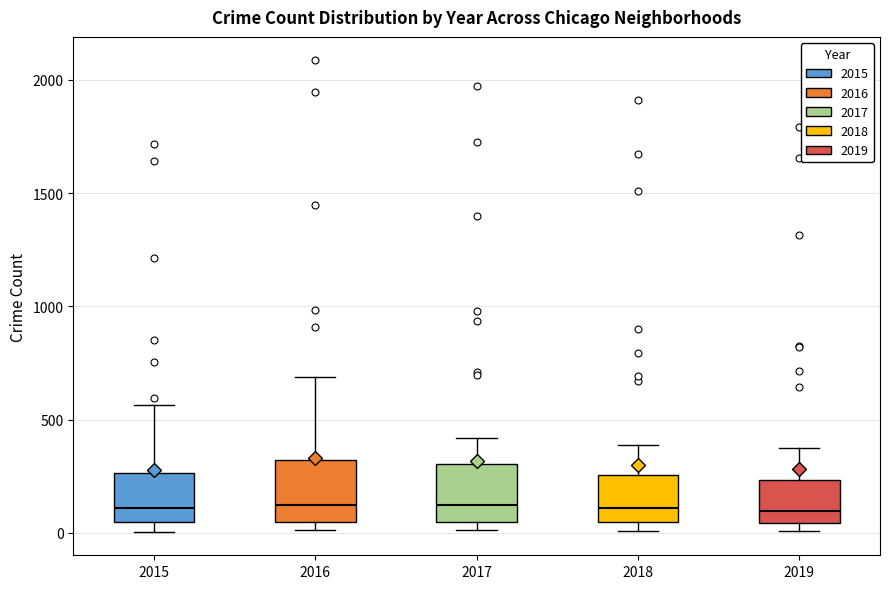

Reading left to right, transcribe this box plot: for each box, give where its median line is, the range the box spans, and where its two whiskers end, as read against the y-axis. The values are not printed on the chart, so give them approximately, as read against the axis.

2015: median 100, box 50 to 250, whiskers 0 to 550
2016: median 150, box 50 to 300, whiskers 0 to 700
2017: median 100, box 50 to 300, whiskers 0 to 400
2018: median 100, box 50 to 250, whiskers 0 to 400
2019: median 100, box 50 to 250, whiskers 0 to 400